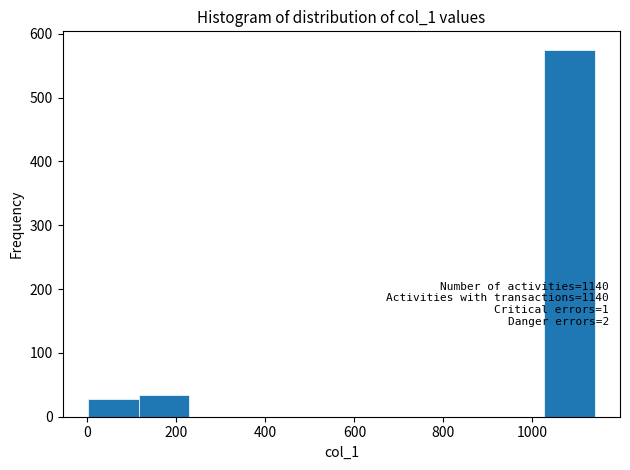

Over which range of the x-axis is the bar tallest?

1020 to 1140